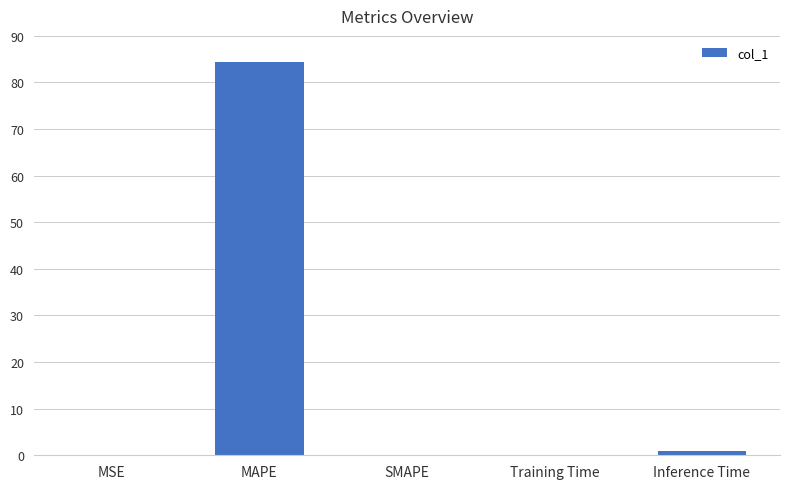

At which category does the chart reach its peak across all series?

MAPE